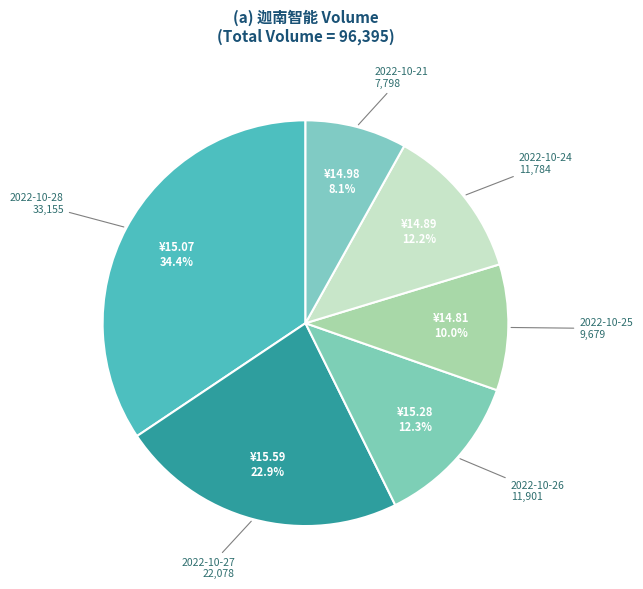

The 2022-10-25 slice represents 10% of the pie. True or false?

True